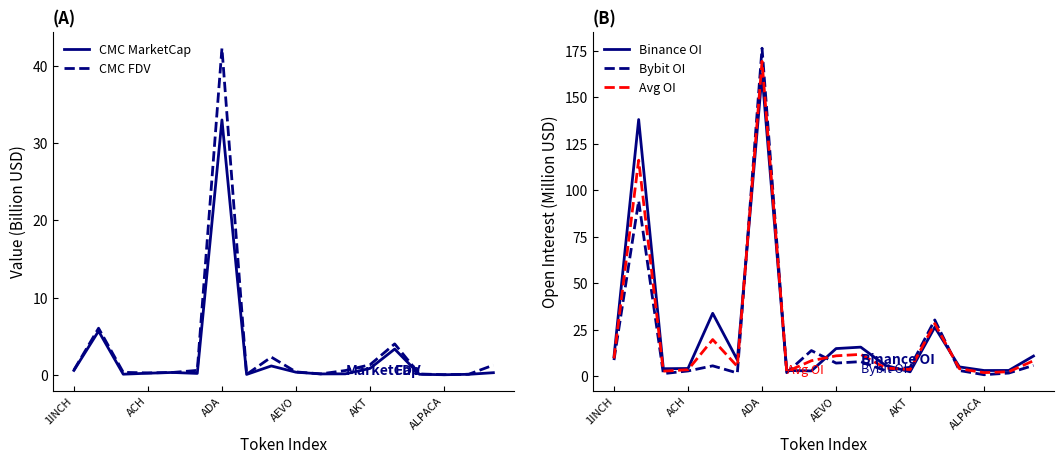

What is the highest value of the Bybit OI series?

176.4